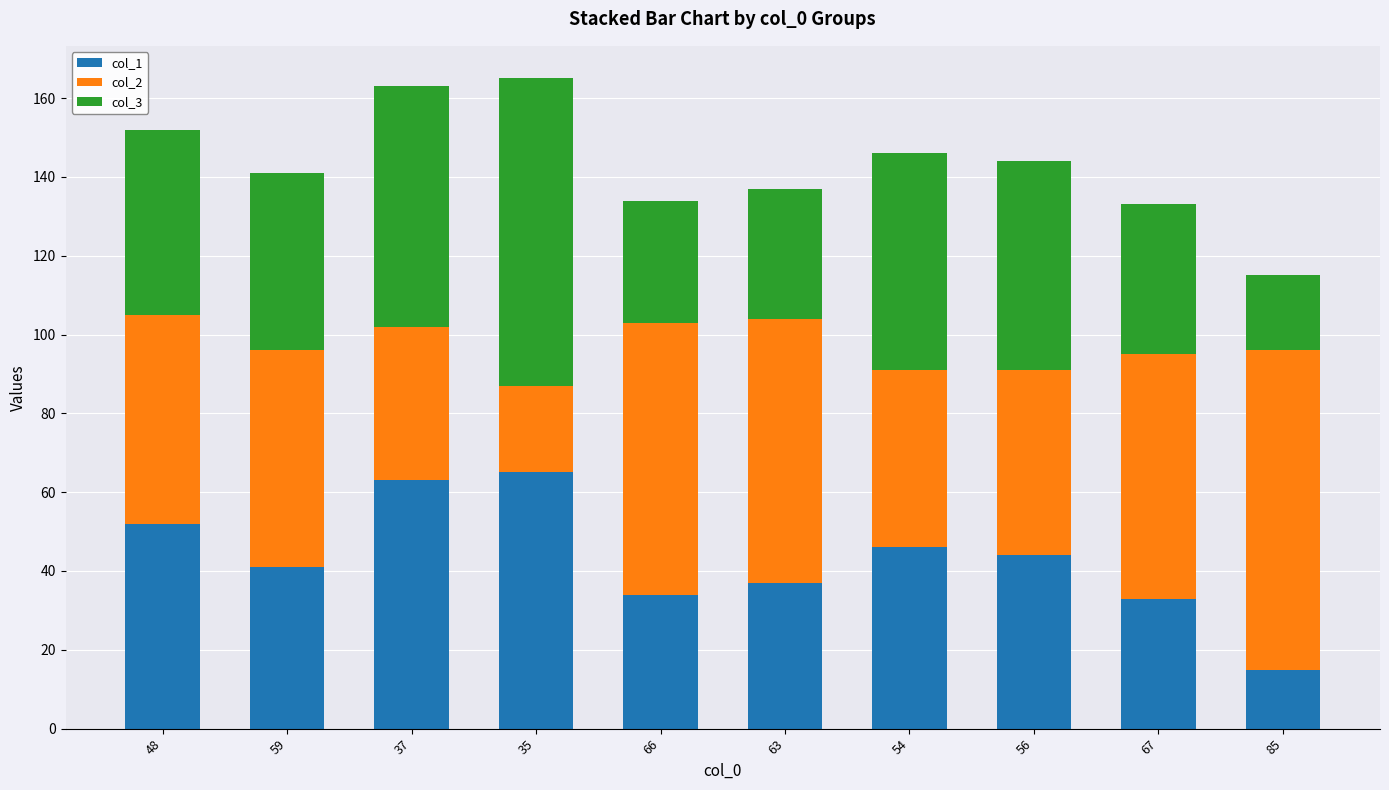

Does the chart contain any negative values?

No